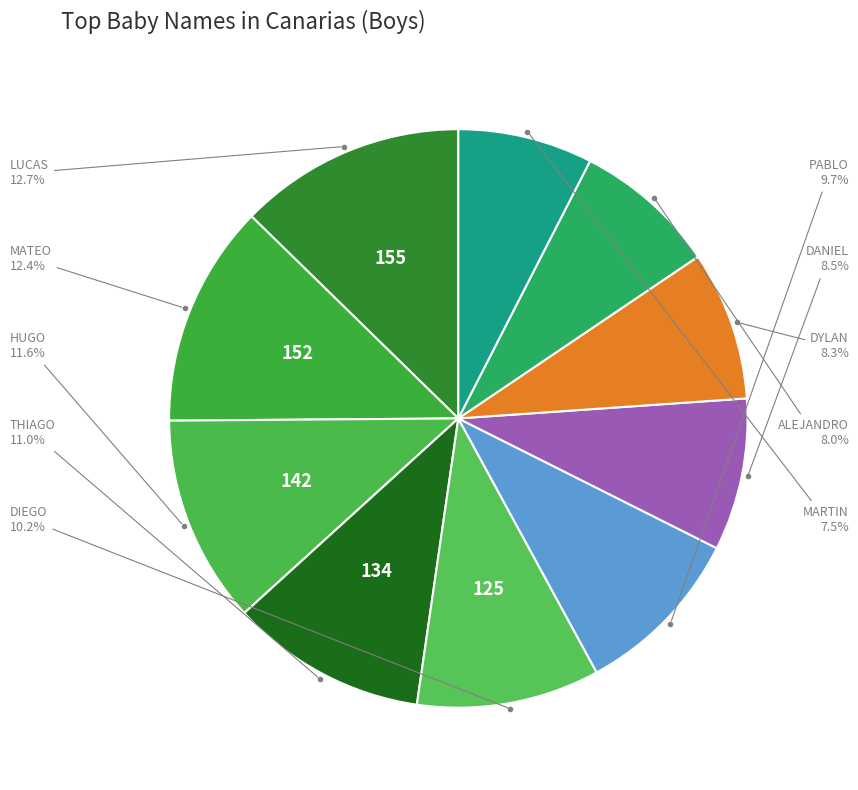

Rank the categories by value from lowest to highest.

MARTIN, ALEJANDRO, DYLAN, DANIEL, PABLO, DIEGO, THIAGO, HUGO, MATEO, LUCAS